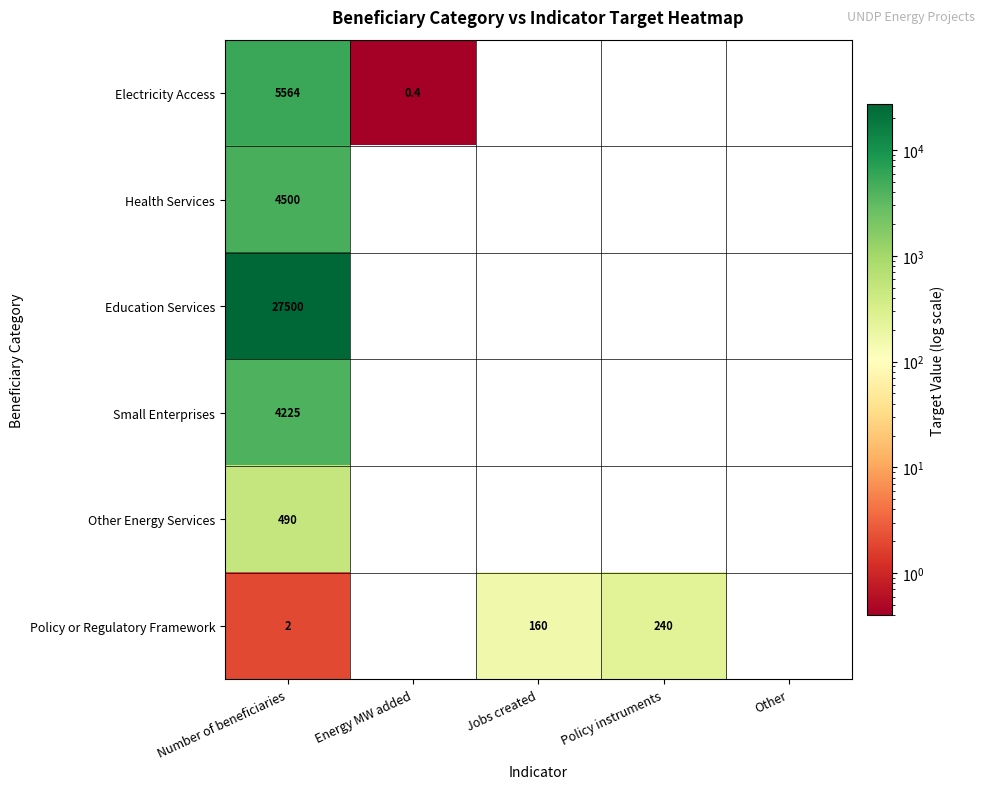

How many data points does each series have?

5